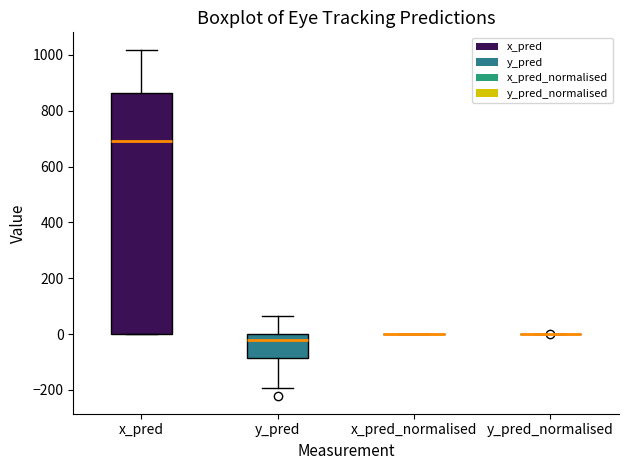

Reading left to right, transcribe this box plot: for each box, give where its median line is, the range the box spans, and where its two whiskers end, as read against the y-axis. The values are not printed on the chart, so give them approximately, as read against the axis.

x_pred: median 700, box 0 to 860, whiskers 0 to 1020
y_pred: median -20, box -80 to 0, whiskers -200 to 60
x_pred_normalised: box collapsed to a line at 0, whiskers 0 to 0
y_pred_normalised: box collapsed to a line at 0, whiskers 0 to 0